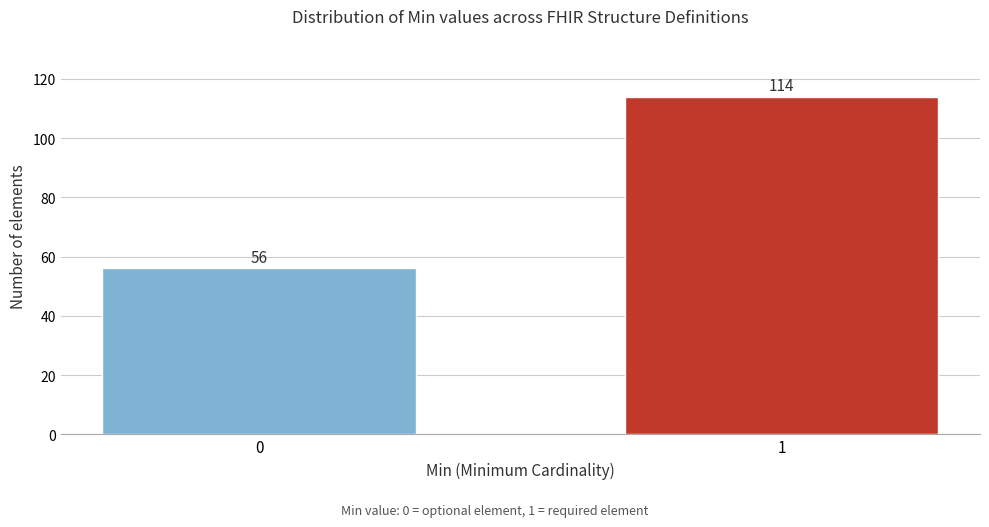

Reading left to right, what are all the values shown in this chart?

0=56	1=114